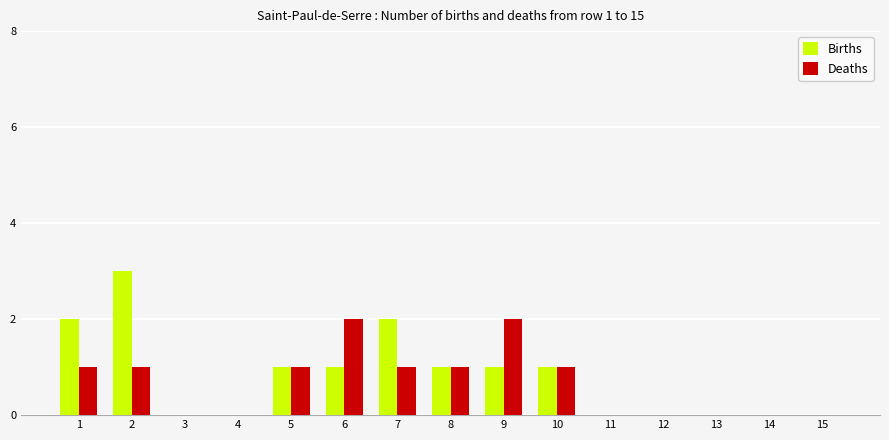

What is the total value across all series at 6?

3